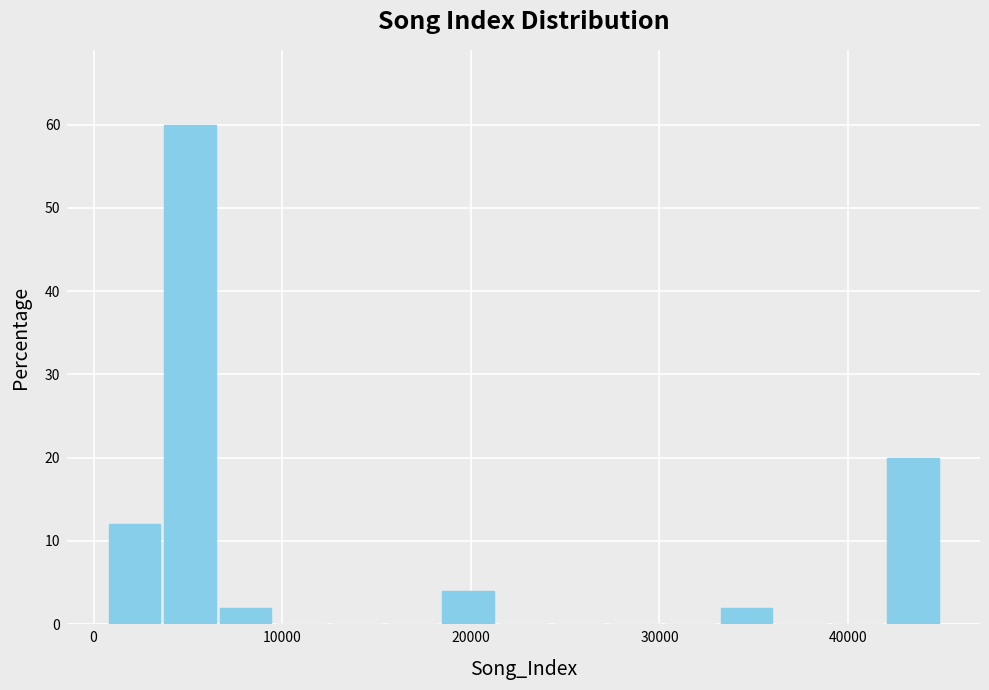

Around what value on the x-axis is the tallest bar? Give the approximate position of its centre, as read against the axis.

5000